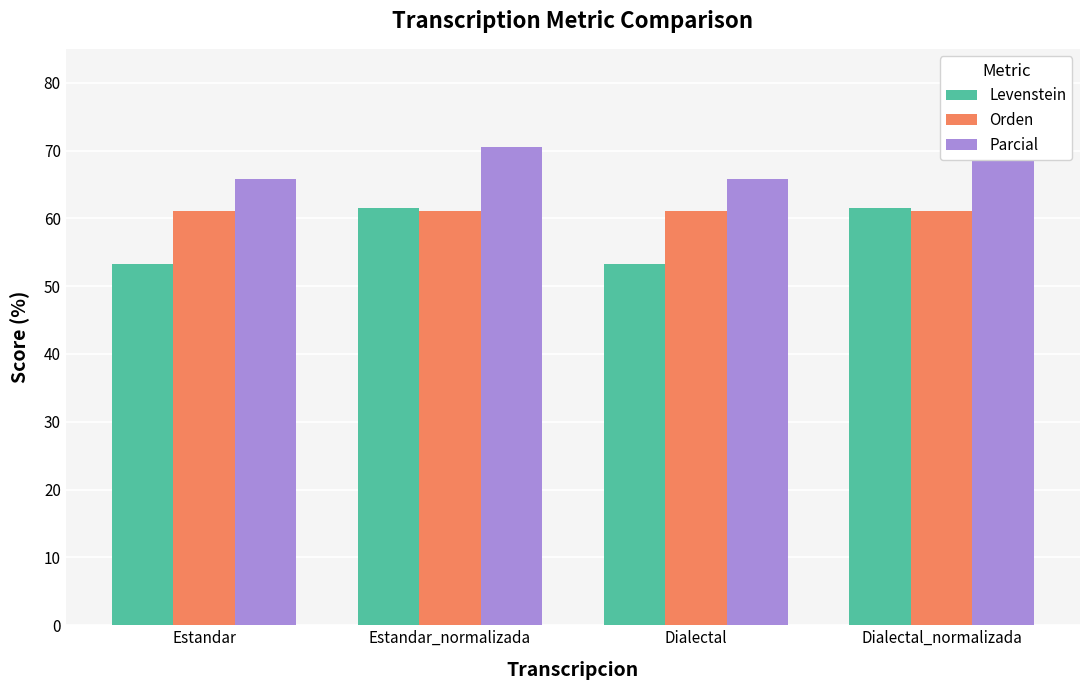

At which label does Parcial reach its minimum?

Estandar